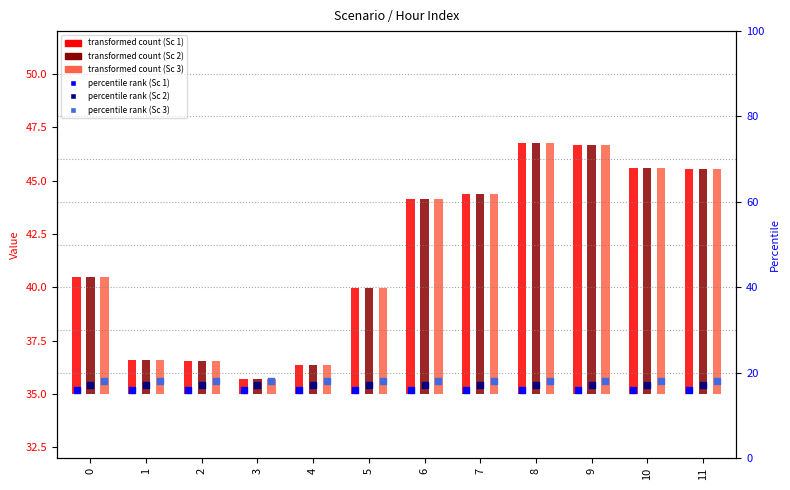

Which series has the widest spread of Y values?

Scenario 1